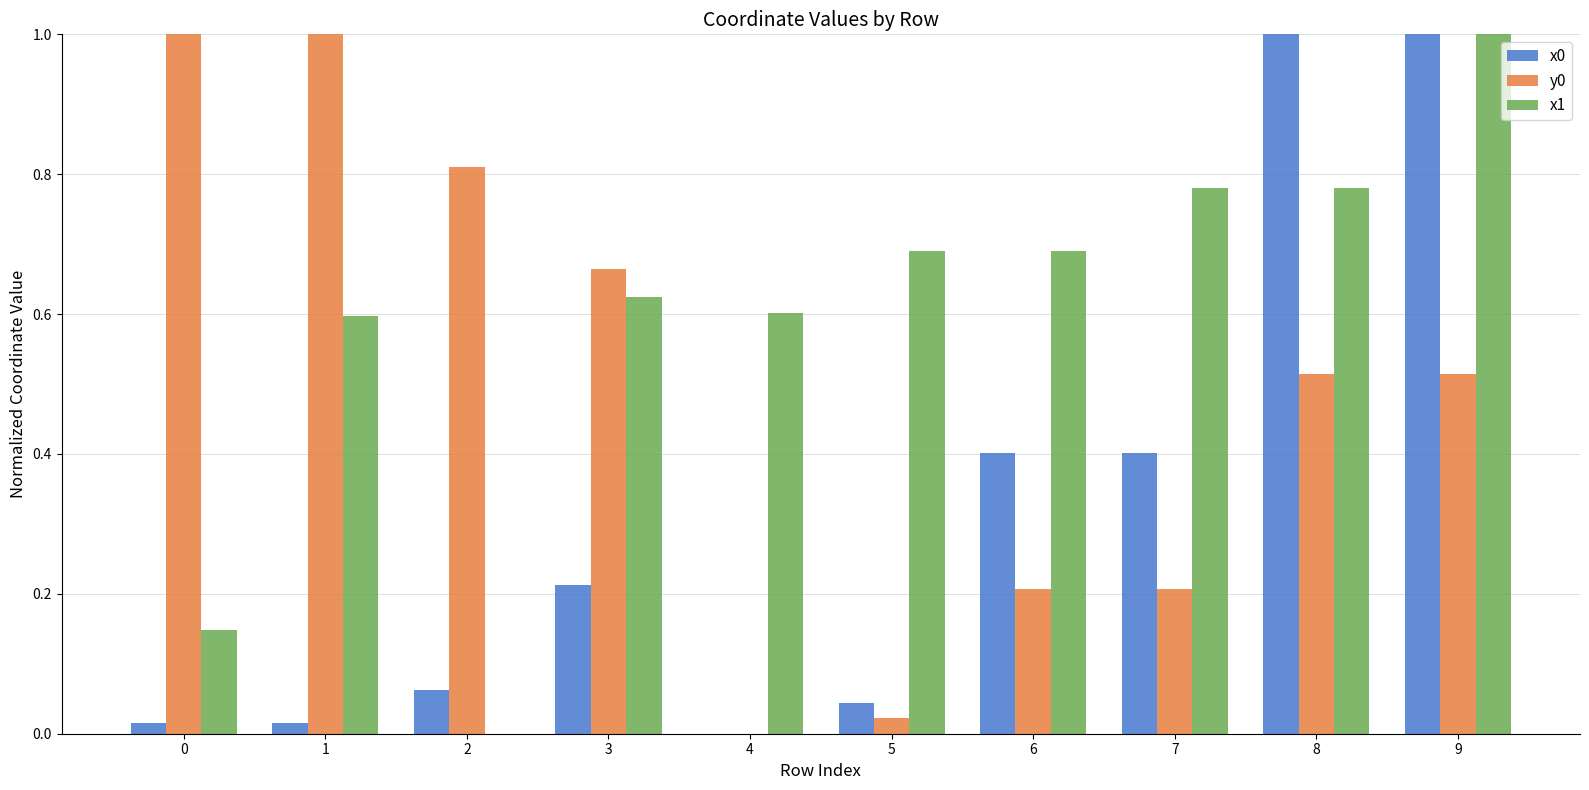

What is the approximate value of y0 at 0?

1.0